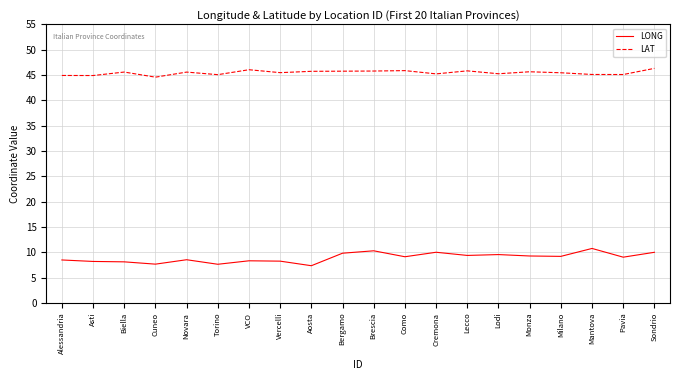

What are all the series names shown in the legend?

LONG, LAT